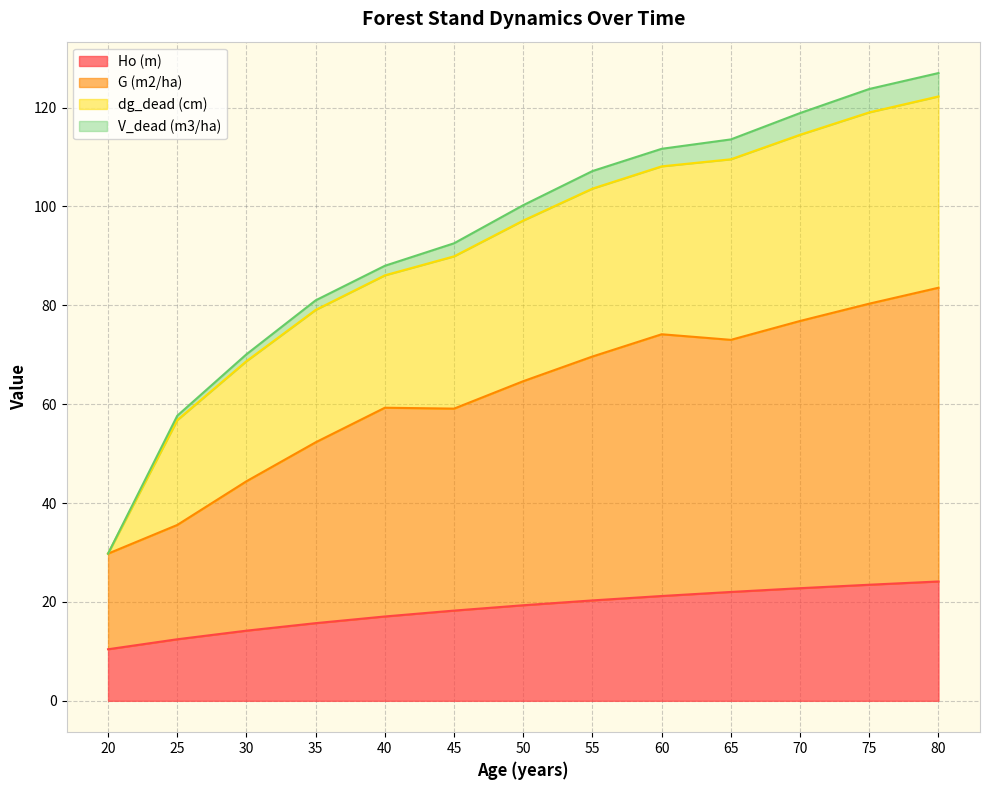

True or false: V_dead (m3/ha) and Ho (m) intersect in this chart.

False